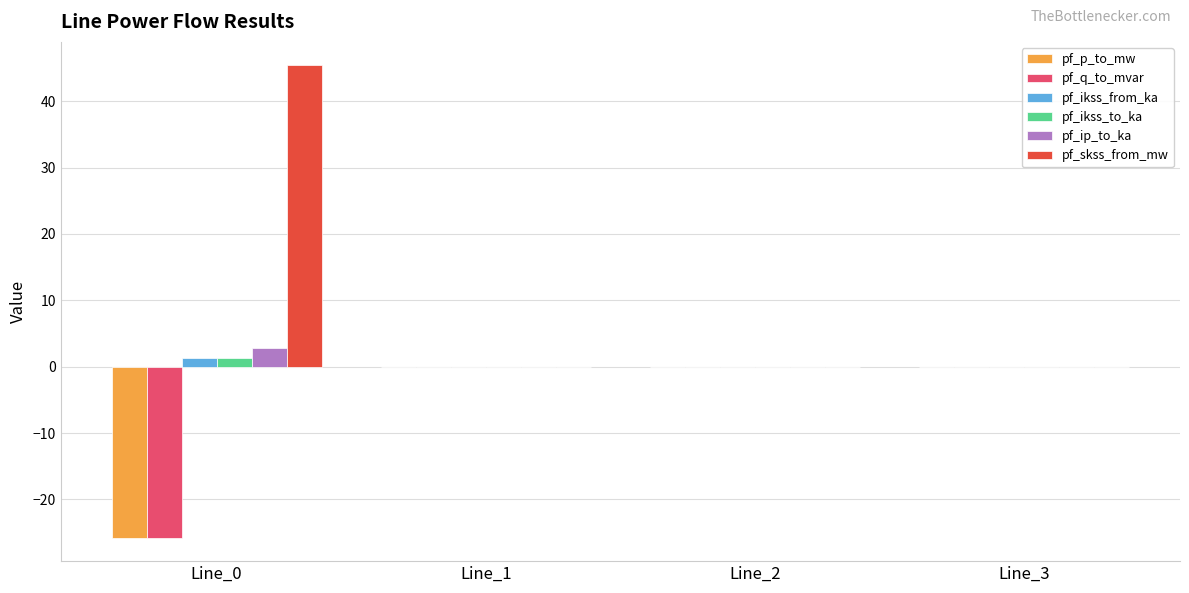

Which series has the largest total across all categories?

pf_skss_from_mw